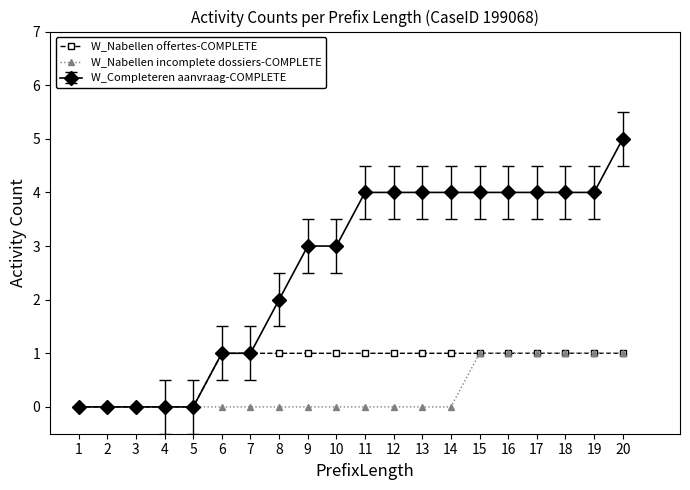

Is it true that W_Nabellen offertes-COMPLETE equals 1 at 18?

True